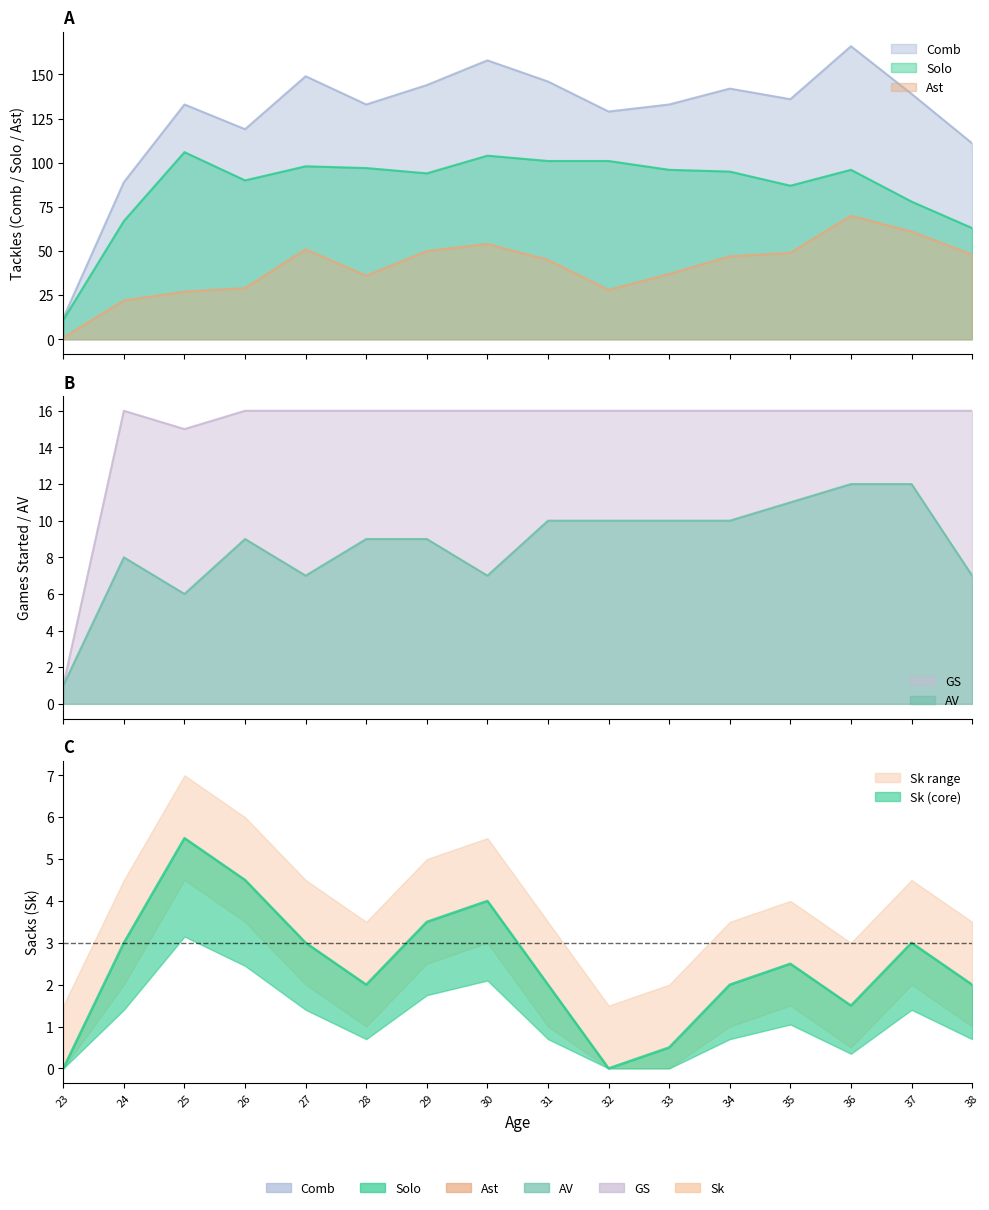

In Solo, how many points are lower than both neighbors (excluding endpoints)?

3